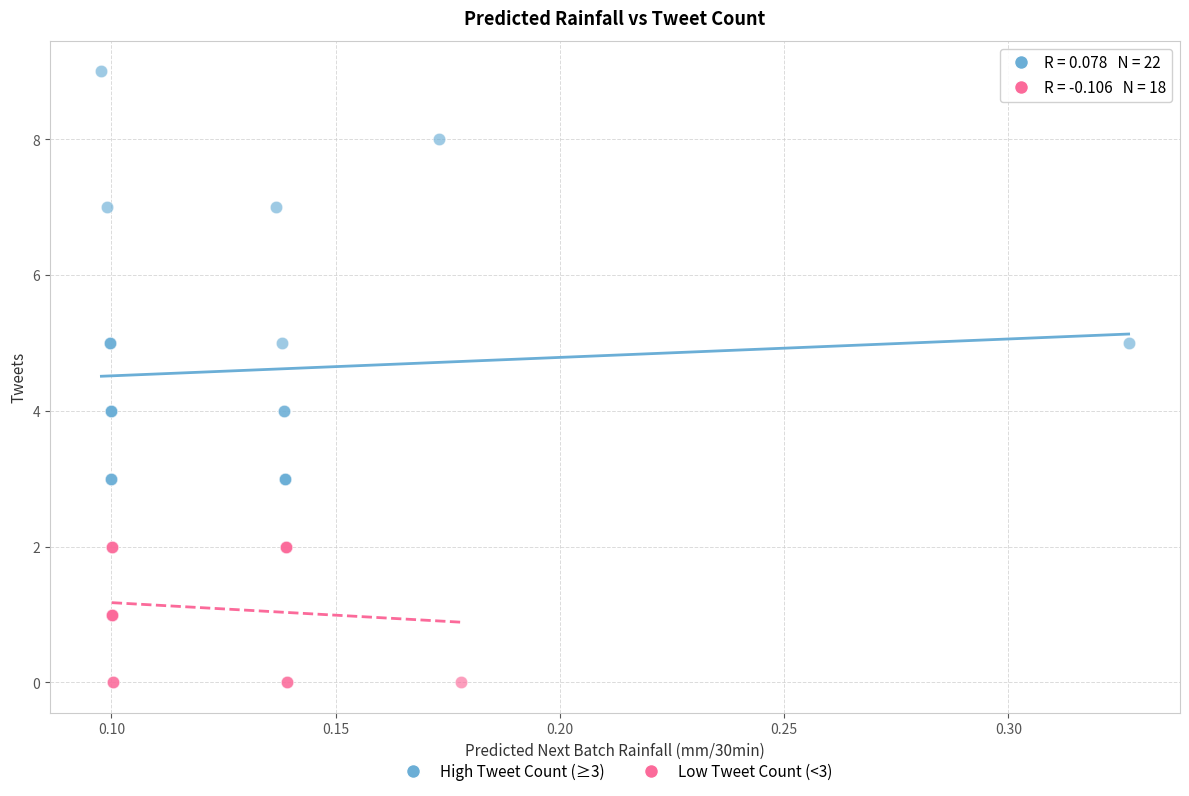

What are all the series names shown in the legend?

High Tweet Count (≥3), Low Tweet Count (<3)